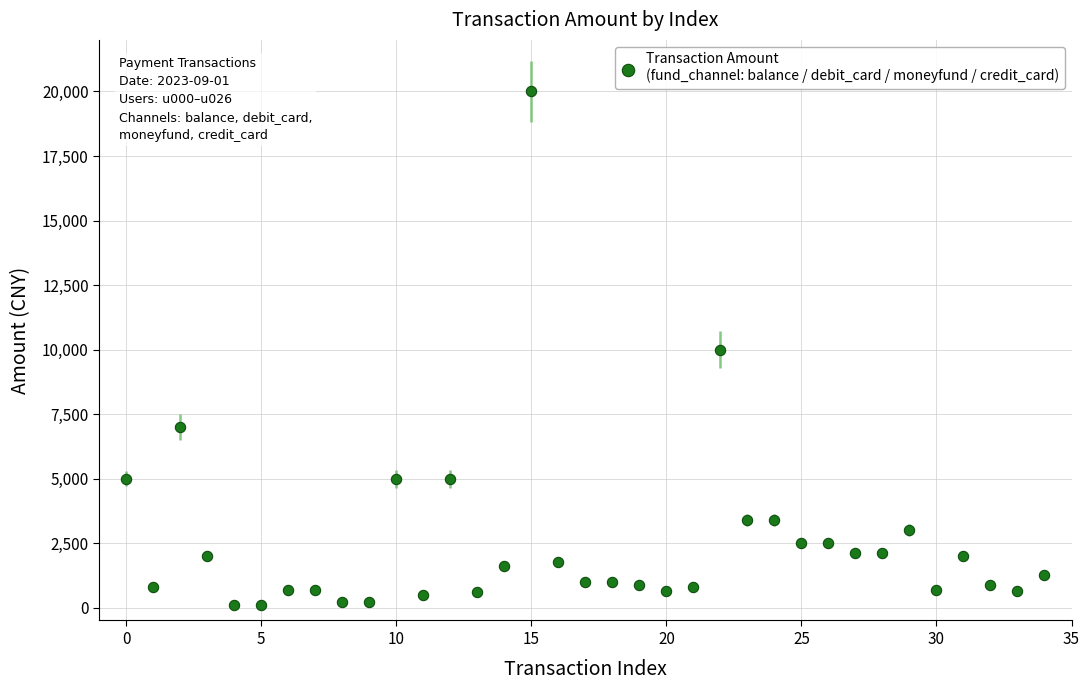

What is the range of Y values (max minus min)?

19900